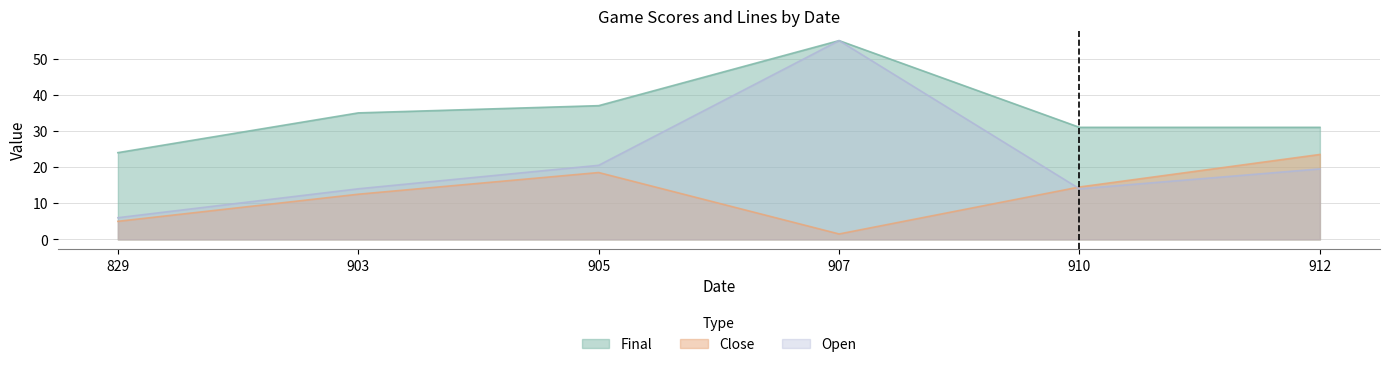

At 829, list the series in order from largest to smallest.

Final, Open, Close